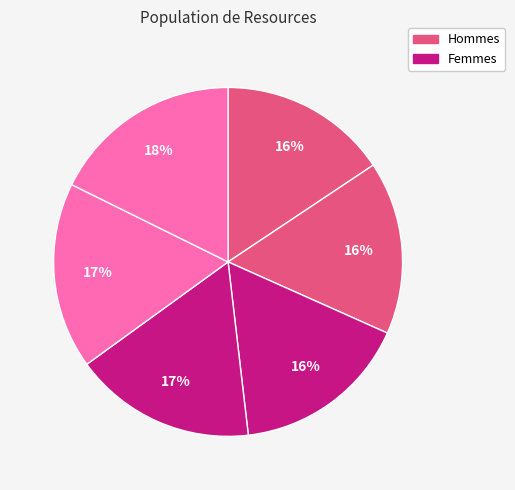

To the nearest percent, what is the average slice percentage?

17%